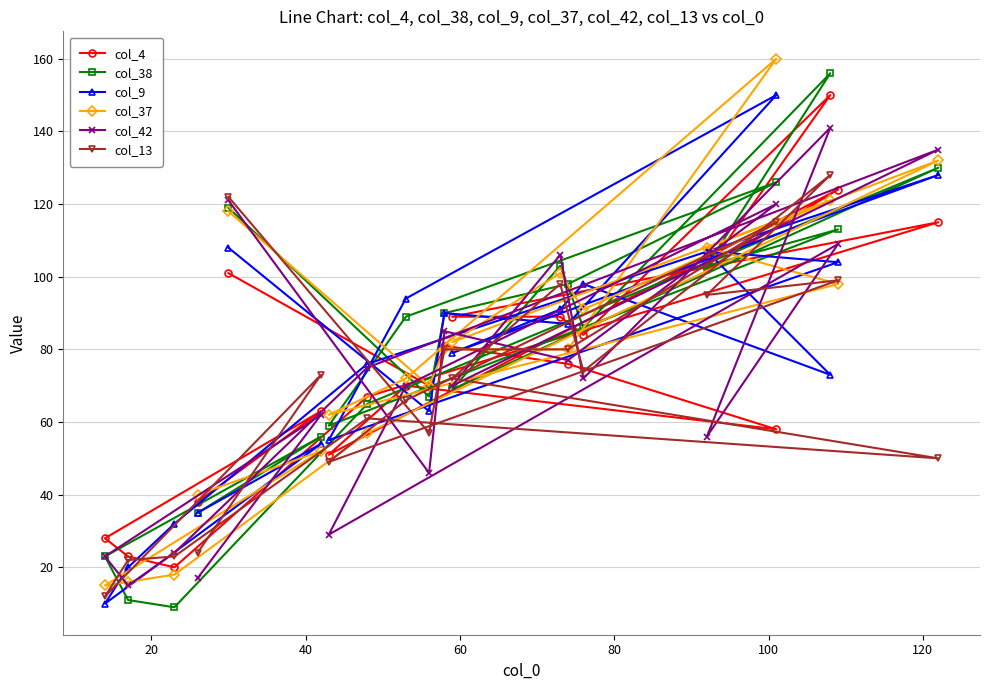

Reading left to right, list all the values displayed in this chart.

col_4: 28	23	20	38	101	63	51	67	70	70	81	89	89	76	84	102	58	150	124	115
col_38: 23	11	9	35	119	56	59	65	89	67	90	69	103	98	86	103	126	156	113	130
col_9: 10	20	32	35	108	54	55	76	94	63	90	79	91	87	98	107	150	73	104	128
col_37: 15	16	18	40	118	52	62	57	72	70	80	82	101	80	91	108	160	121	98	132
col_42: 23	15	24	17	121	62	29	75	70	46	85	70	106	77	72	56	120	141	109	135
col_13: 12	22	23	24	122	73	49	61	66	57	80	72	98	80	74	95	115	128	99	50